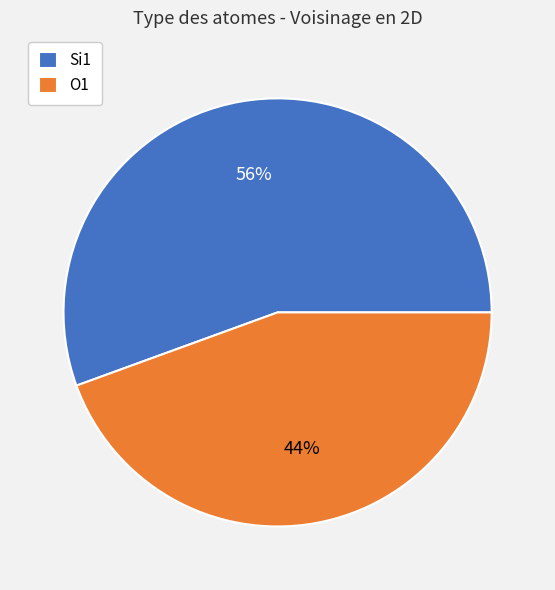

Is the sum of O1 and Si1 greater than half?

Yes